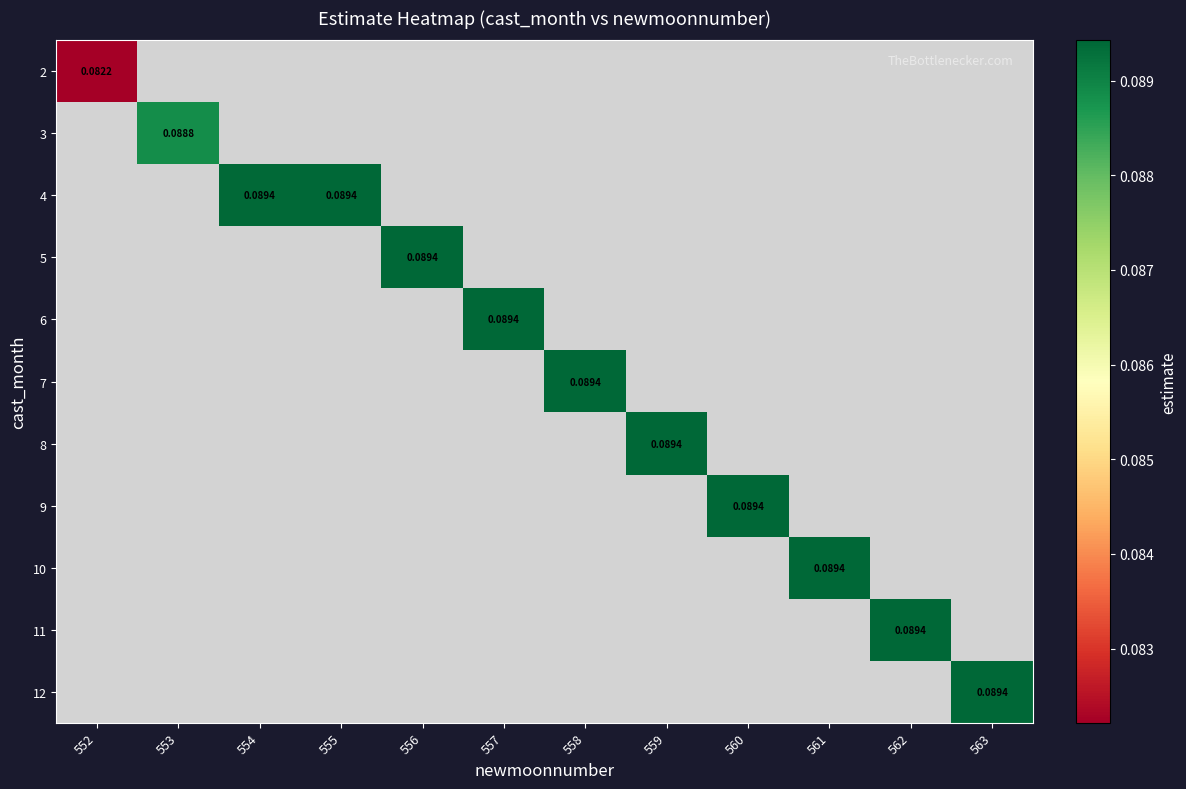

At how many categories does at least one series exceed 0?

12